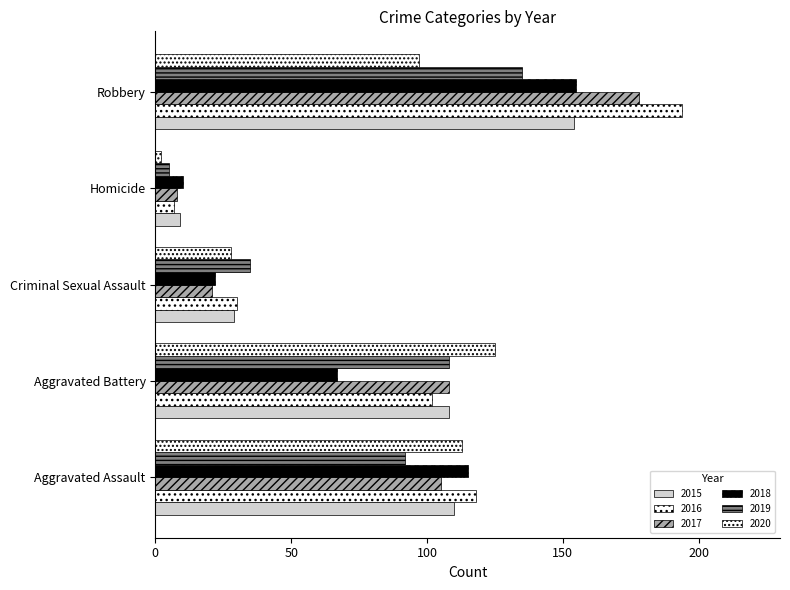

How many data points does each series have?

5